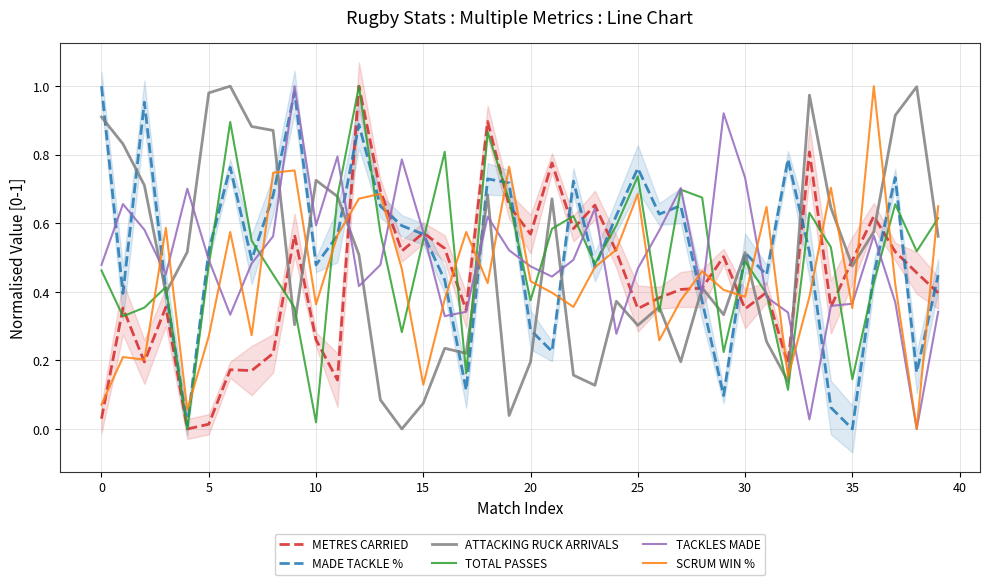

What are all the series names shown in the legend?

METRES CARRIED, MADE TACKLE %, ATTACKING RUCK ARRIVALS, TOTAL PASSES, TACKLES MADE, SCRUM WIN %